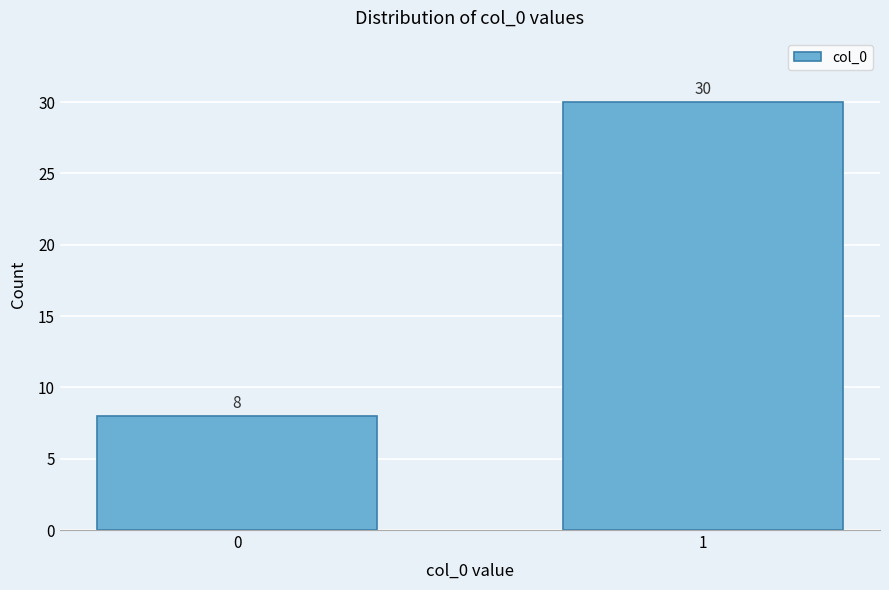

Reading left to right, extract all data points from this chart.

0=8	1=30